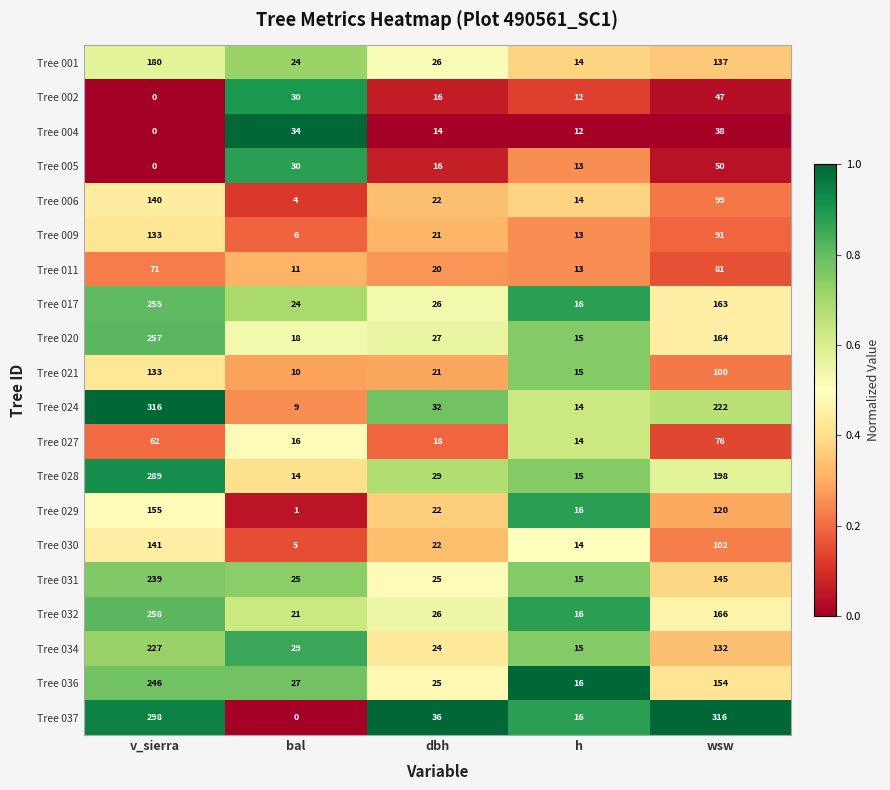

At which category is the sum across all series the highest?

v_sierra